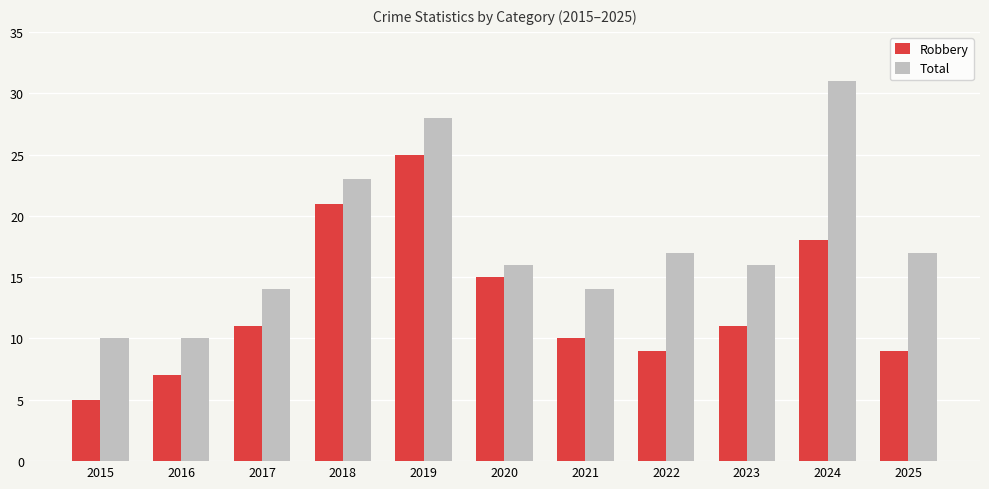

Reading left to right, extract all data points from this chart.

Robbery: 5	7	11	21	25	15	10	9	11	18	9
Total: 10	10	14	23	28	16	14	17	16	31	17